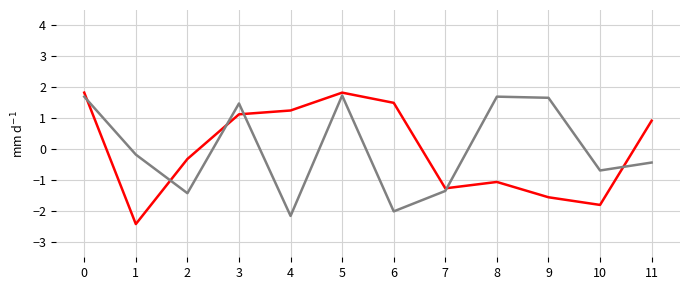

What is the spread (max minus min) of values at 3?

0.4